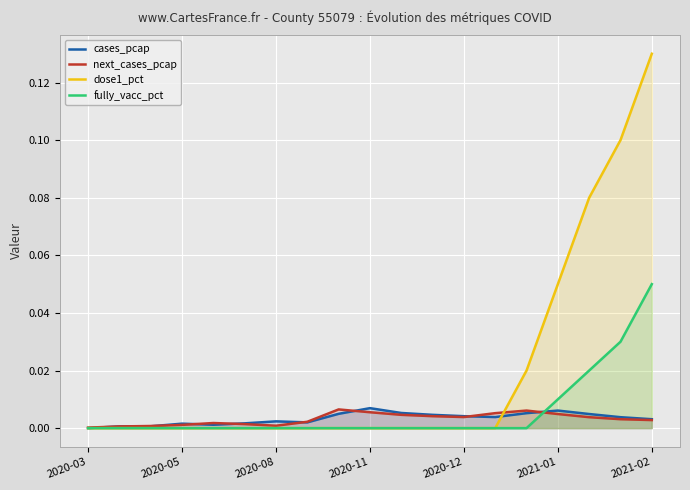

Is it true that cases_pcap equals 0.0 at 17?

True